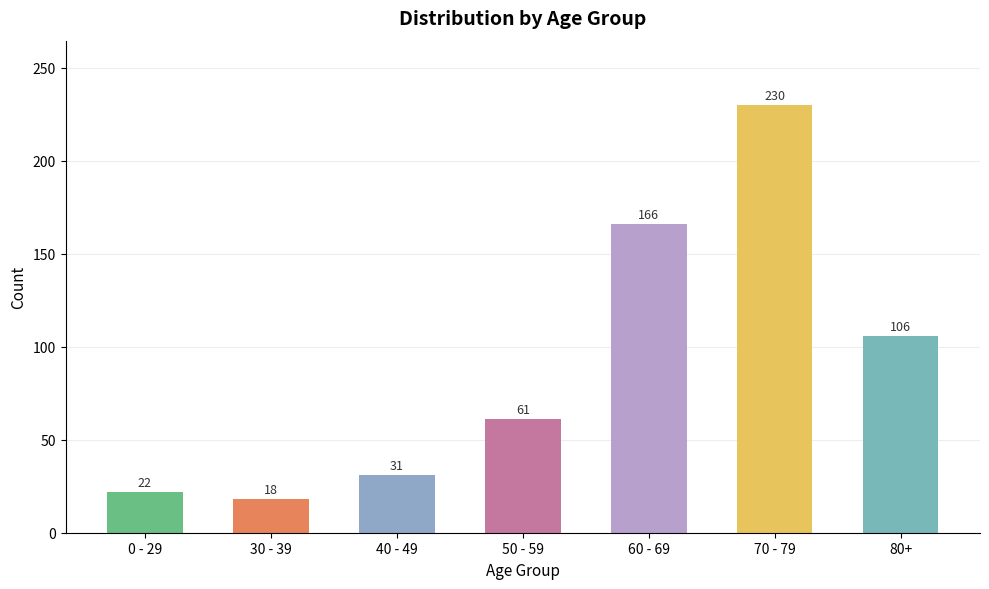

How many values are below 61?

3